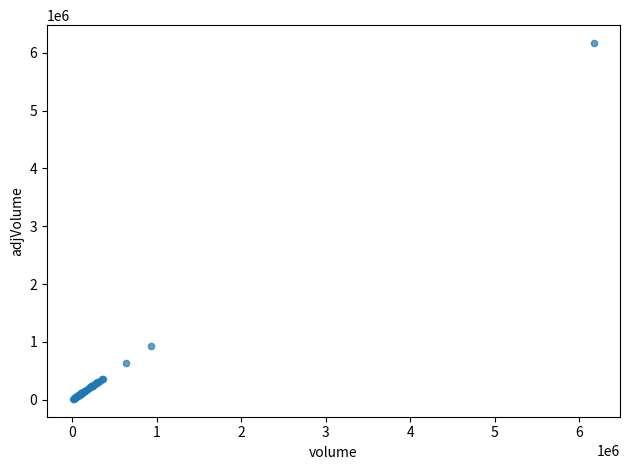

What Y value in the scatter plot is closest to 3092327?

930305